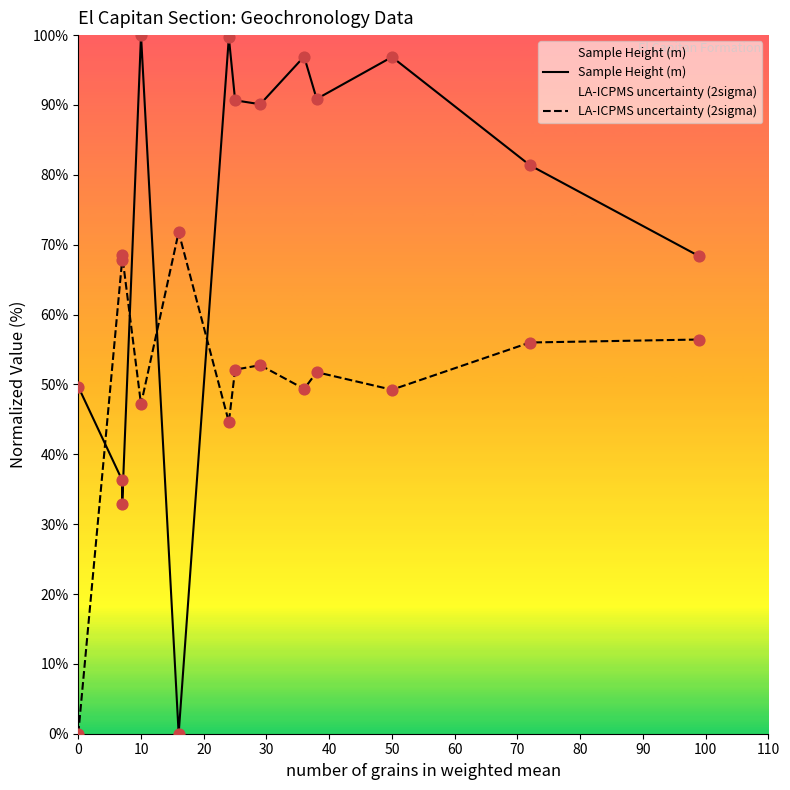

At how many categories does at least one series exceed 14?

13